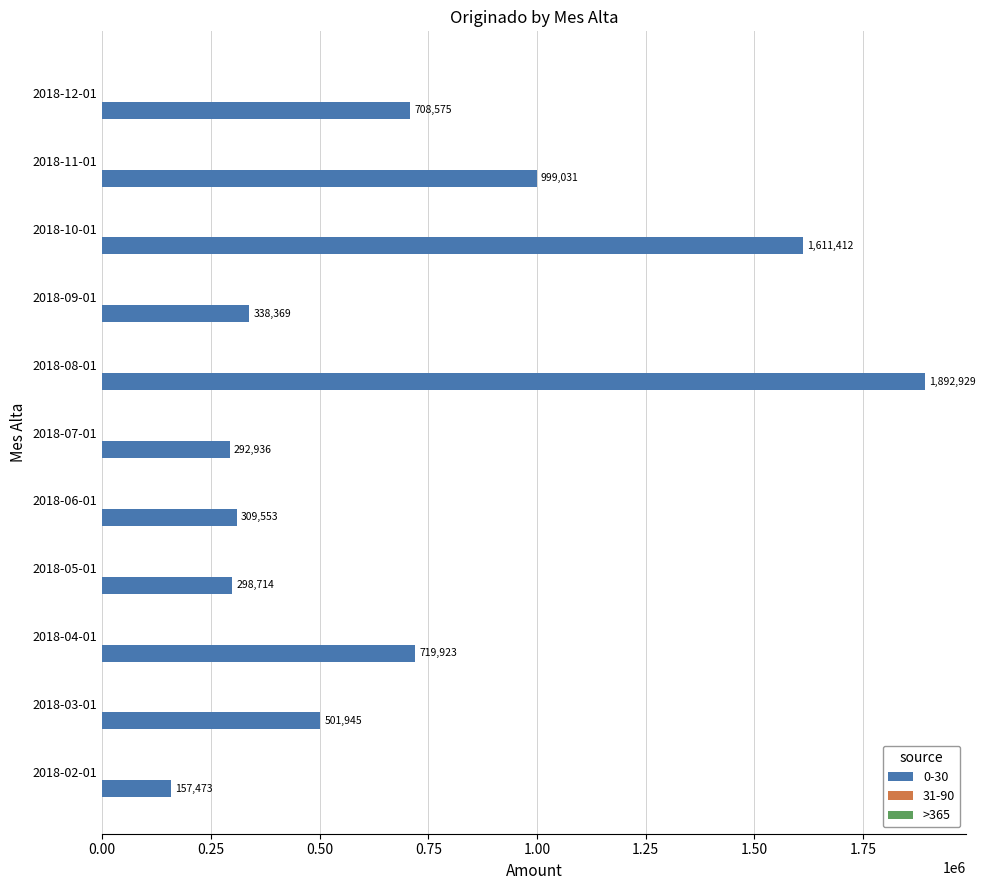

List the labels in order of value, smallest first.

2018-02-01, 2018-07-01, 2018-05-01, 2018-06-01, 2018-09-01, 2018-03-01, 2018-12-01, 2018-04-01, 2018-11-01, 2018-10-01, 2018-08-01